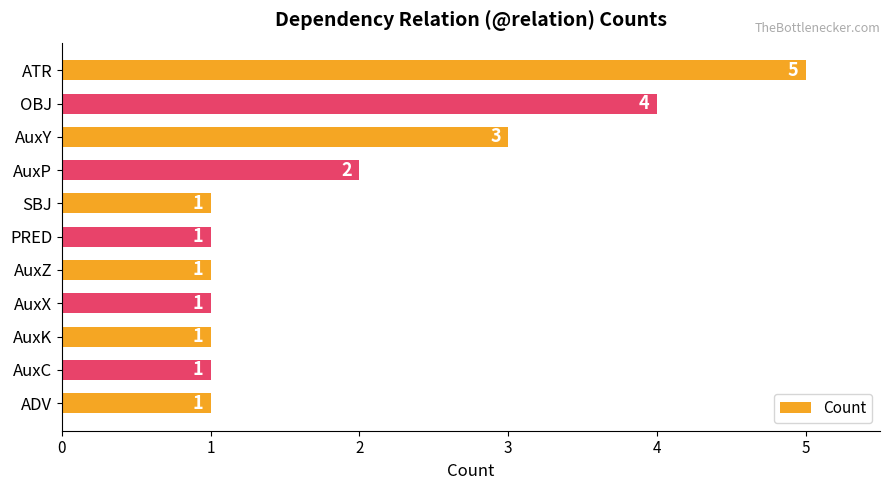

Does the chart contain stacked bars?

No